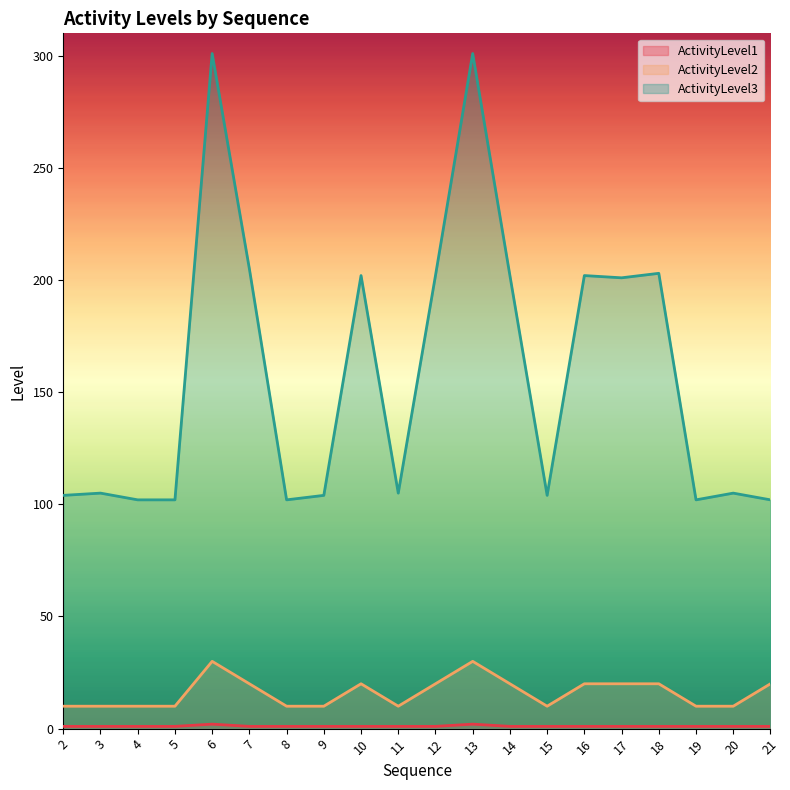

Between 15 and 21, which is larger?

15